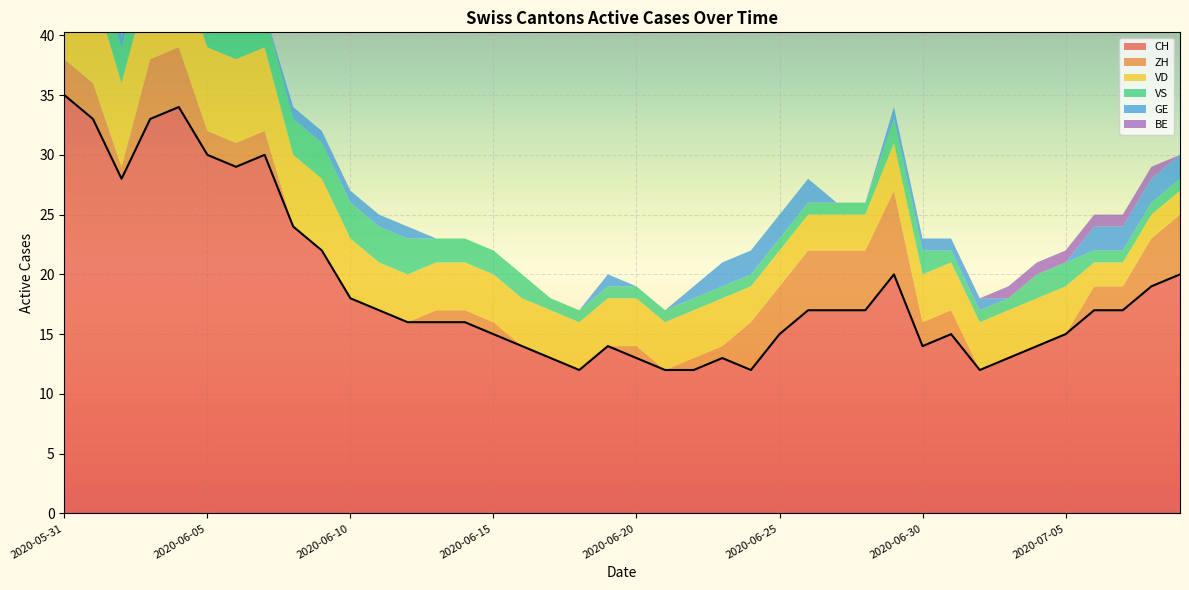

True or false: CH has a value of 18 at 2020-06-10.

True